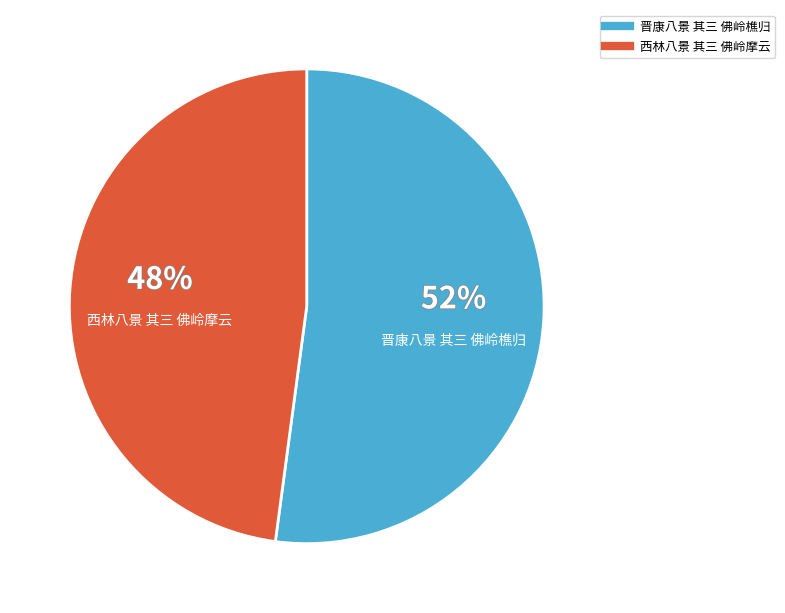

Is it true that 西林八景 其三 佛岭摩云 is 54% of the pie?

False